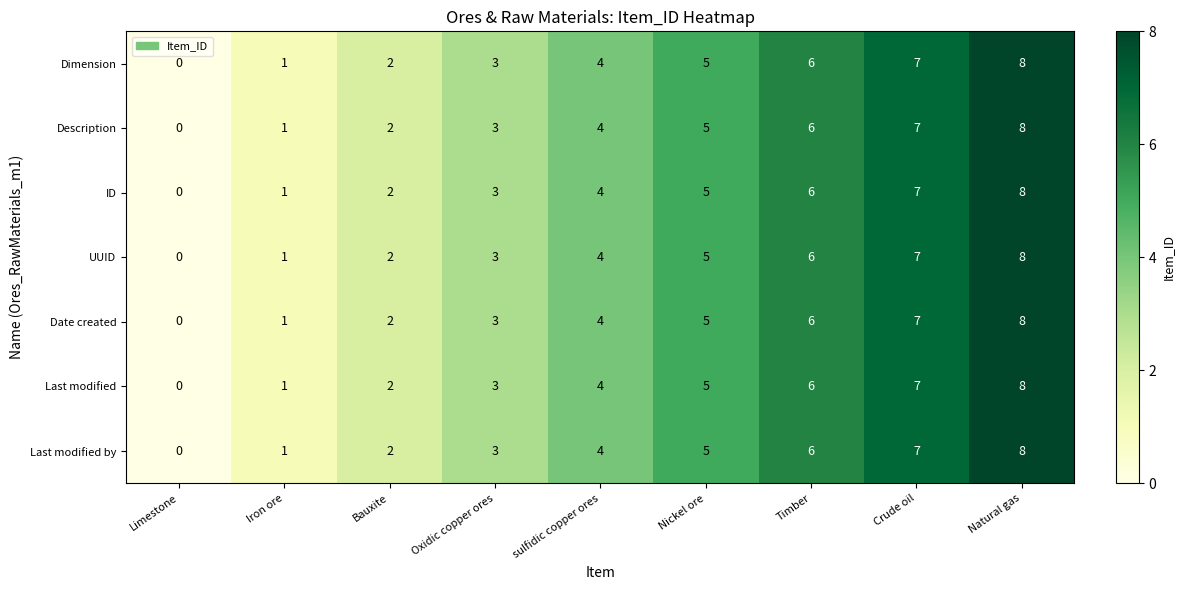

At which label is ID closest to 4?

sulfidic copper ores